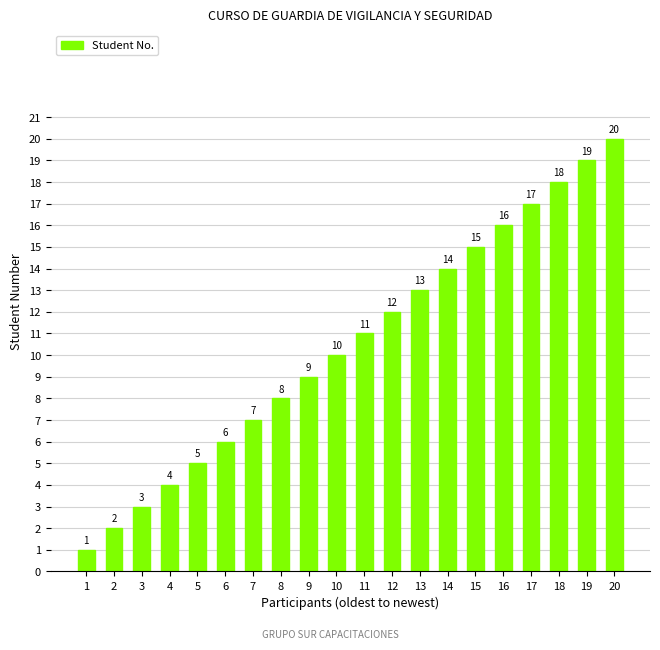

What is the minimum value shown in the chart?

1